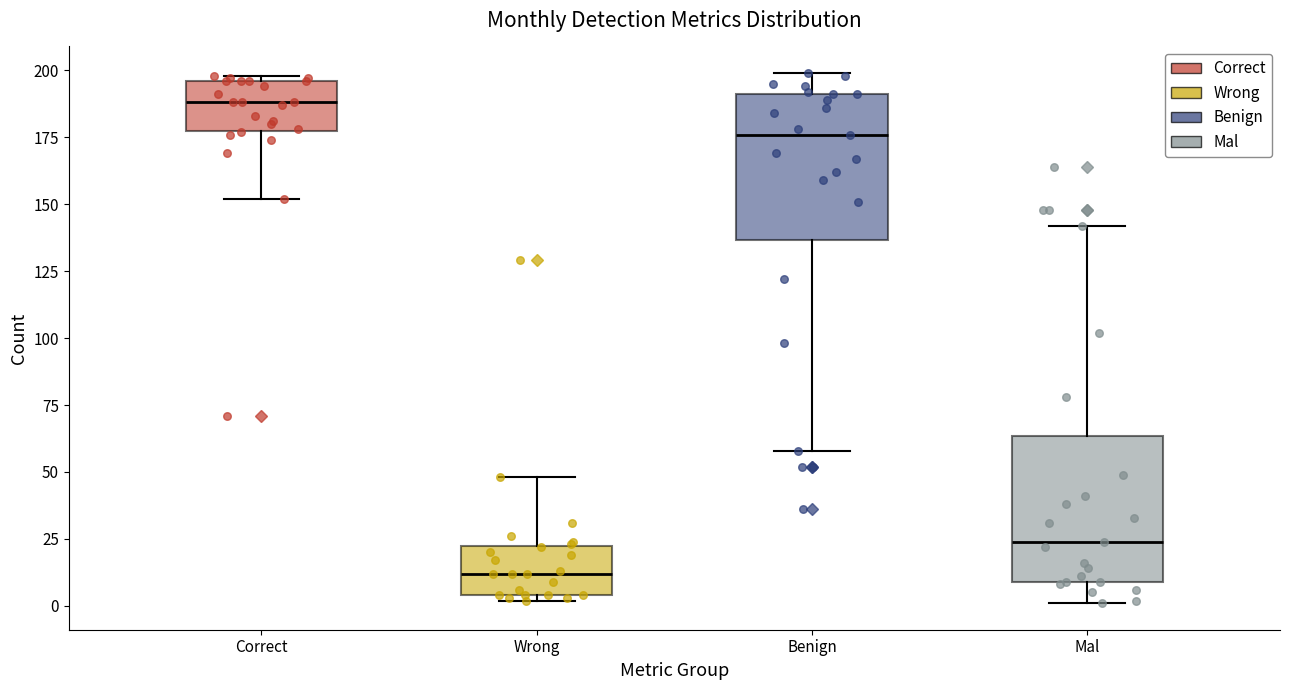

Where is the upper edge of the box for Wrong on the y-axis? The values are not printed on the chart, so give them approximately, as read against the axis.

25